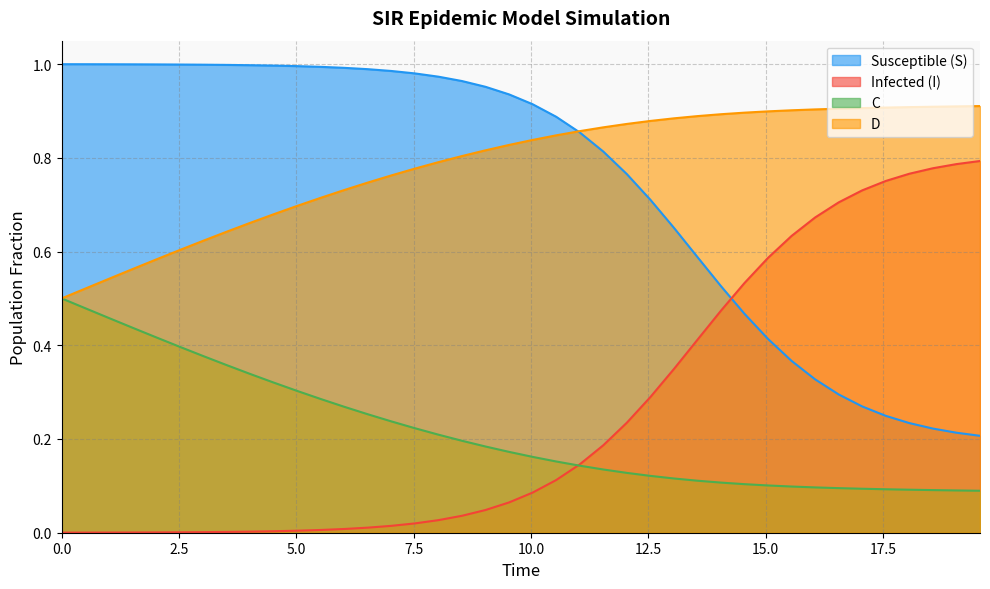

What are all the series names shown in the legend?

Susceptible (S), Infected (I), C, D